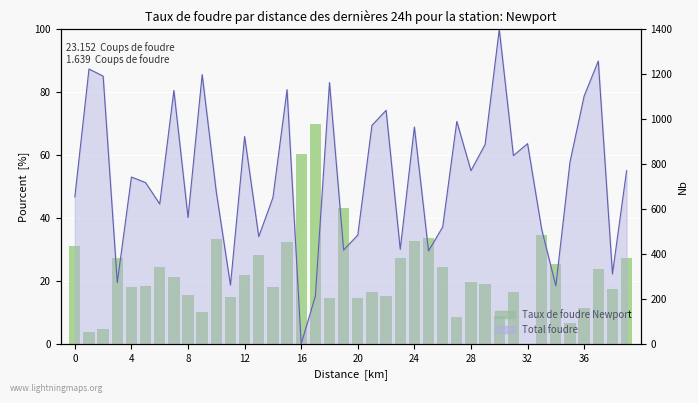

True or false: the data shows 14.6 at 36.

False